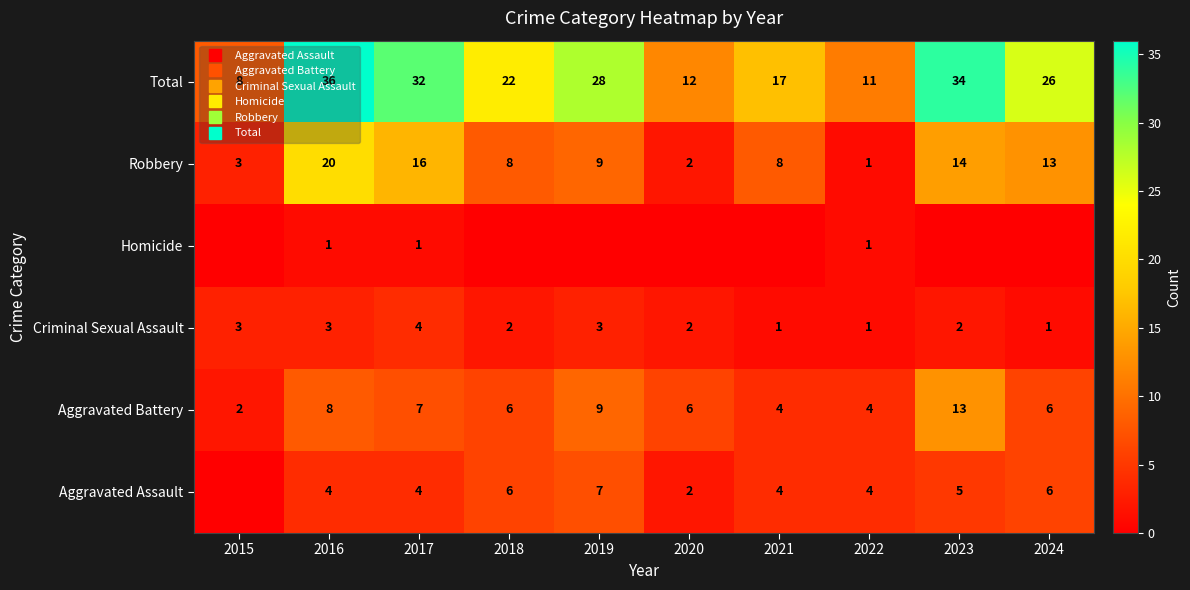

True or false: Total has a value of 35 at 2018.

False